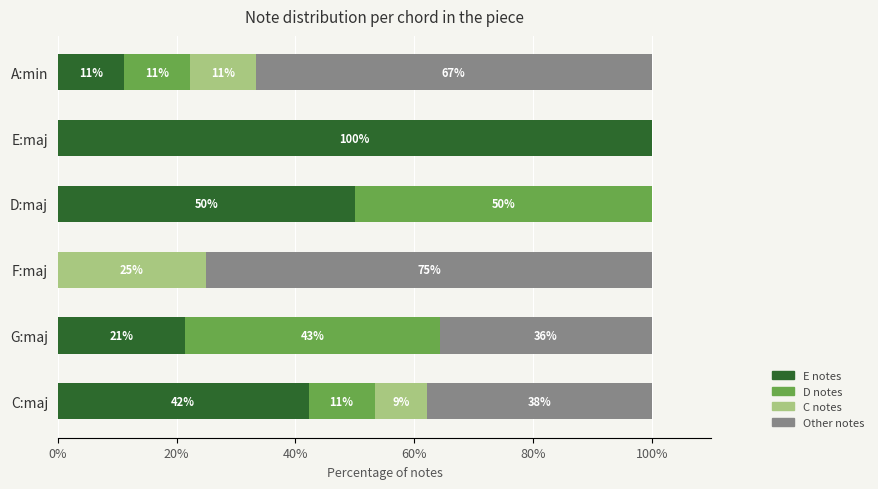

What are all the series names shown in the legend?

E notes, D notes, C notes, Other notes